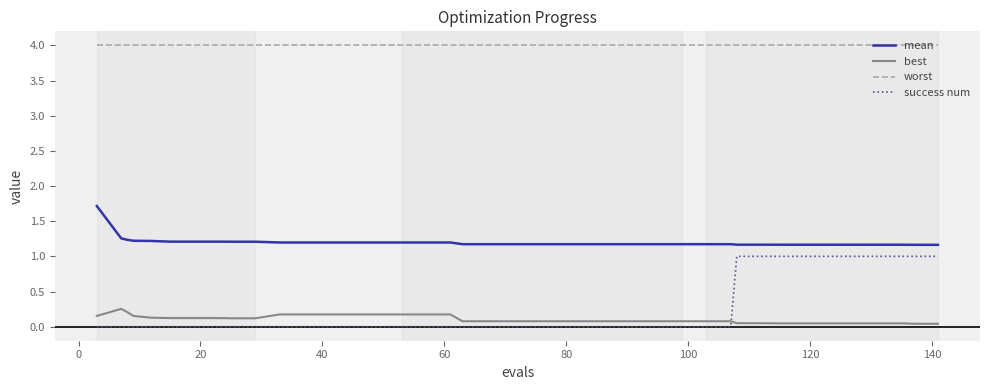

What is the highest value of the mean series?

1.7